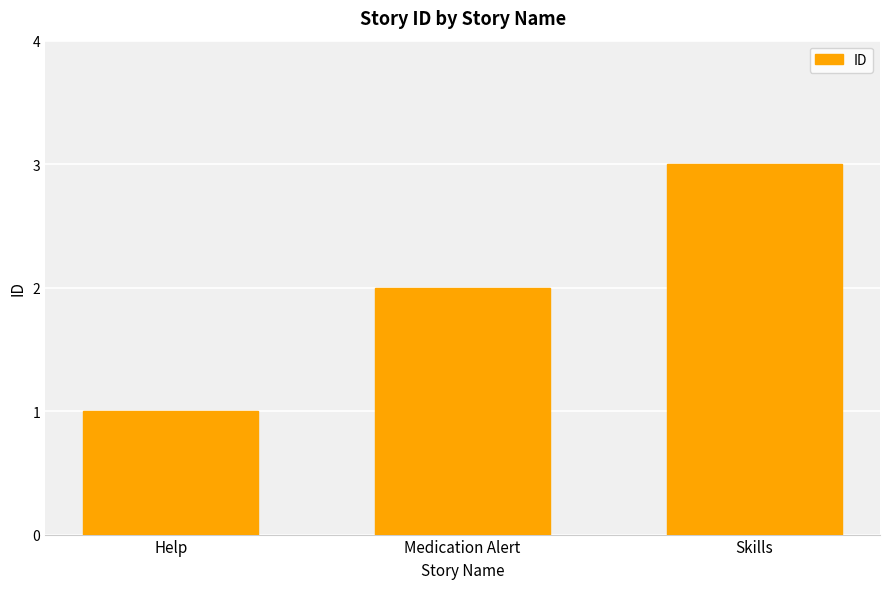

Reading left to right, transcribe all the data shown in this chart.

Help=1	Medication Alert=2	Skills=3